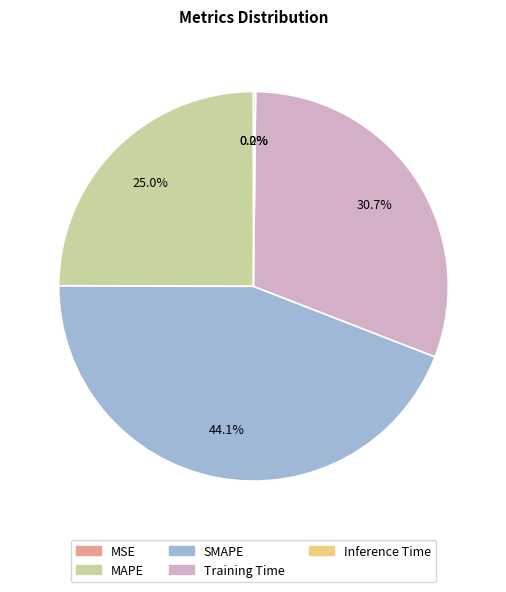

Which category has the biggest portion of the pie?

SMAPE